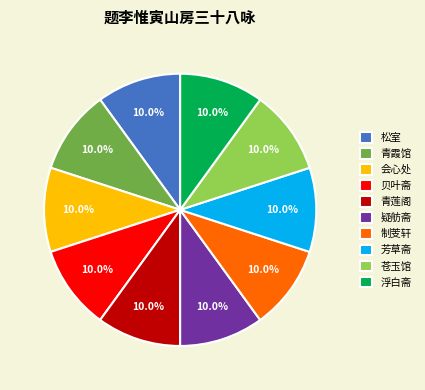

What portion of the pie excludes 疑舫斋?

90.0%